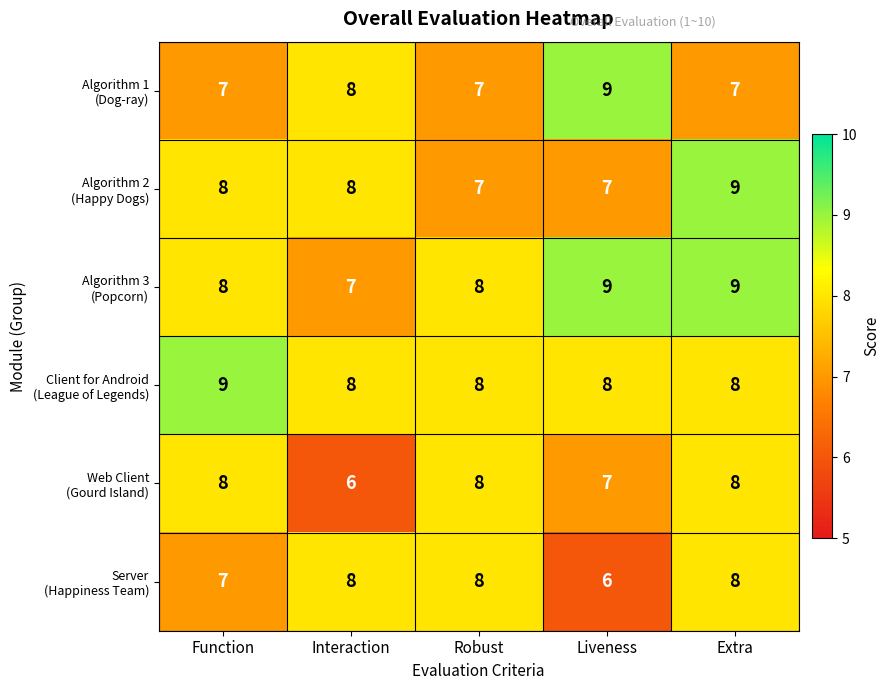

What is the total value across all series at Extra?

49